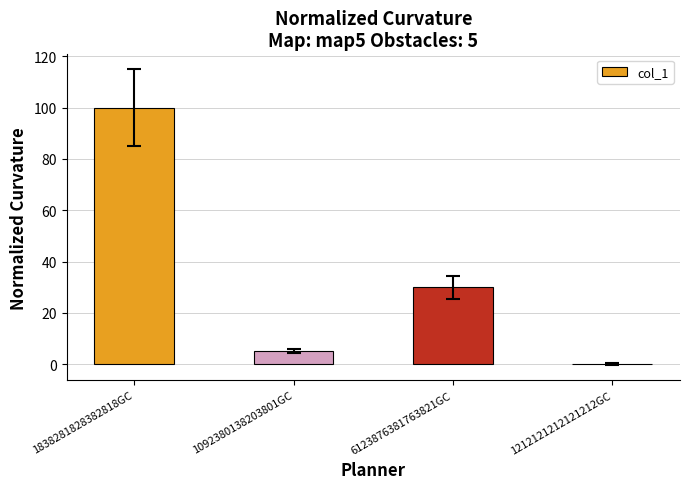

What is the approximate value at 6123876381763821GC, to the nearest 50?

50